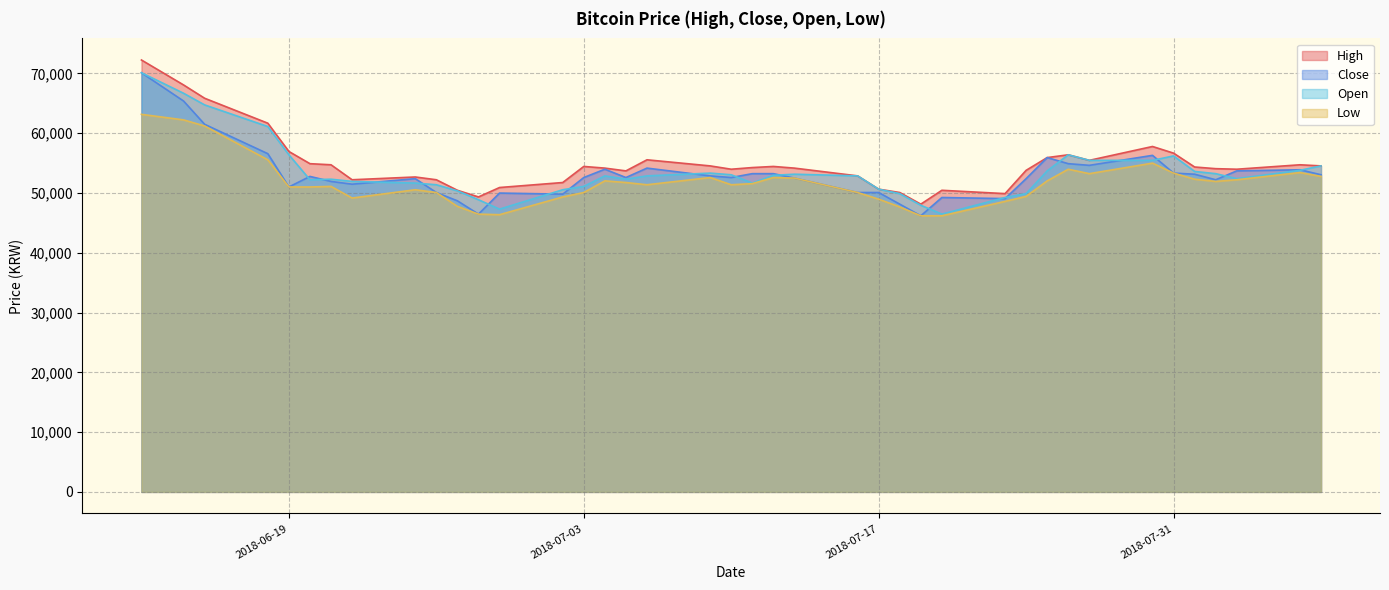

What is the highest value of the Low series?

63142